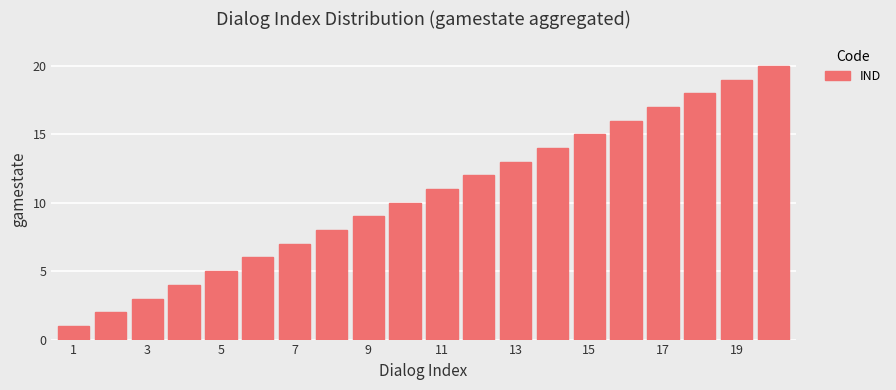

Count the number of categories in the chart.

20